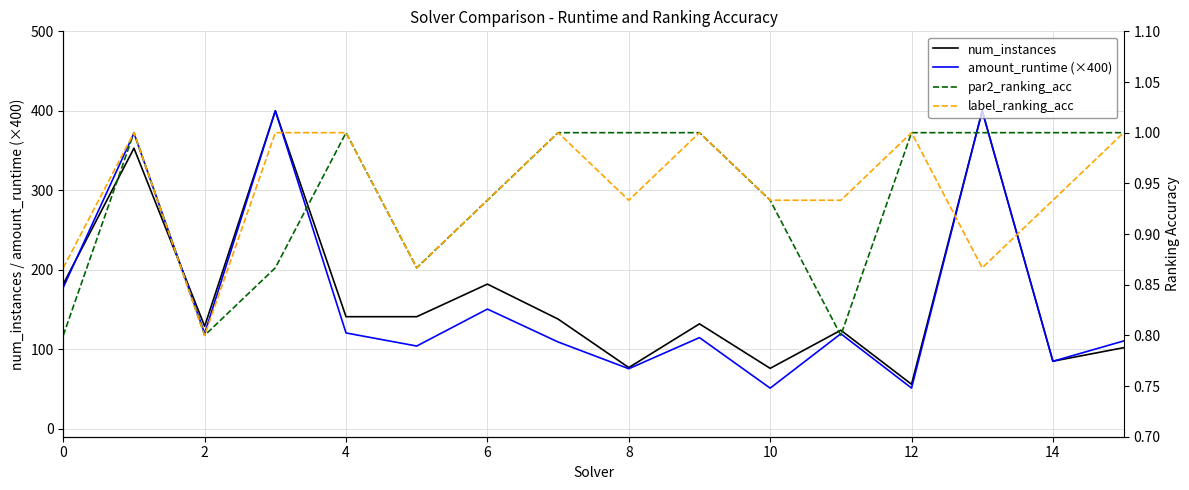

What is the lowest value of the num_instances series?

56.0